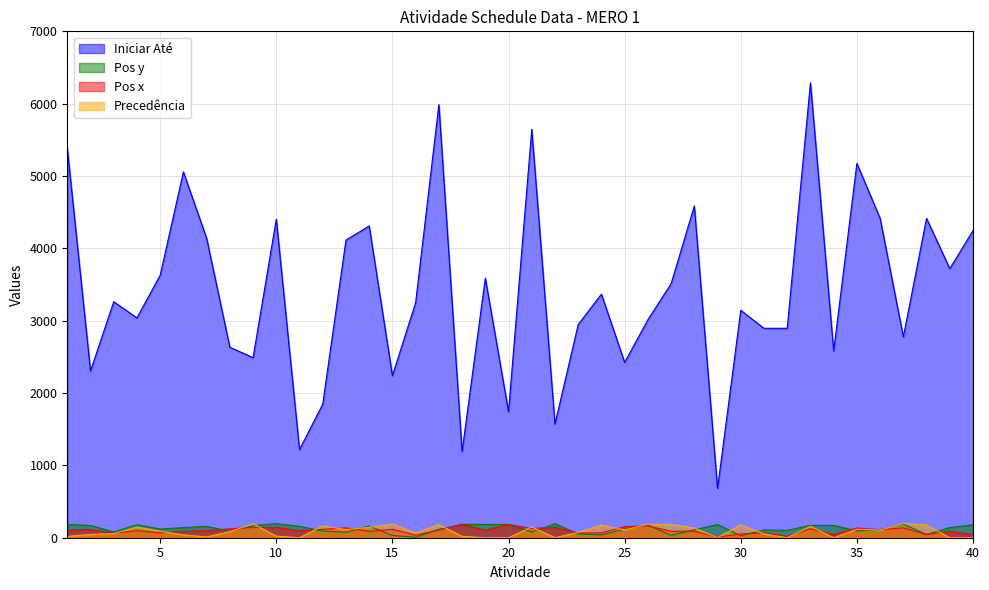

Which series has the widest spread of values?

Iniciar Até